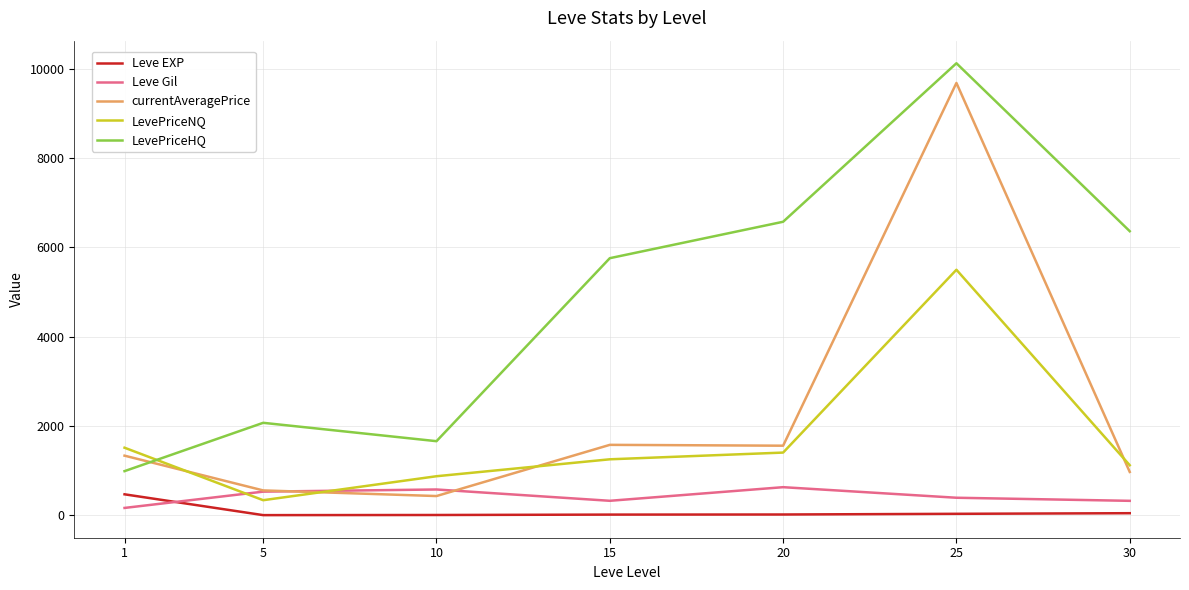

List the series in order of their peak value, lowest first.

Leve EXP, Leve Gil, LevePriceNQ, currentAveragePrice, LevePriceHQ